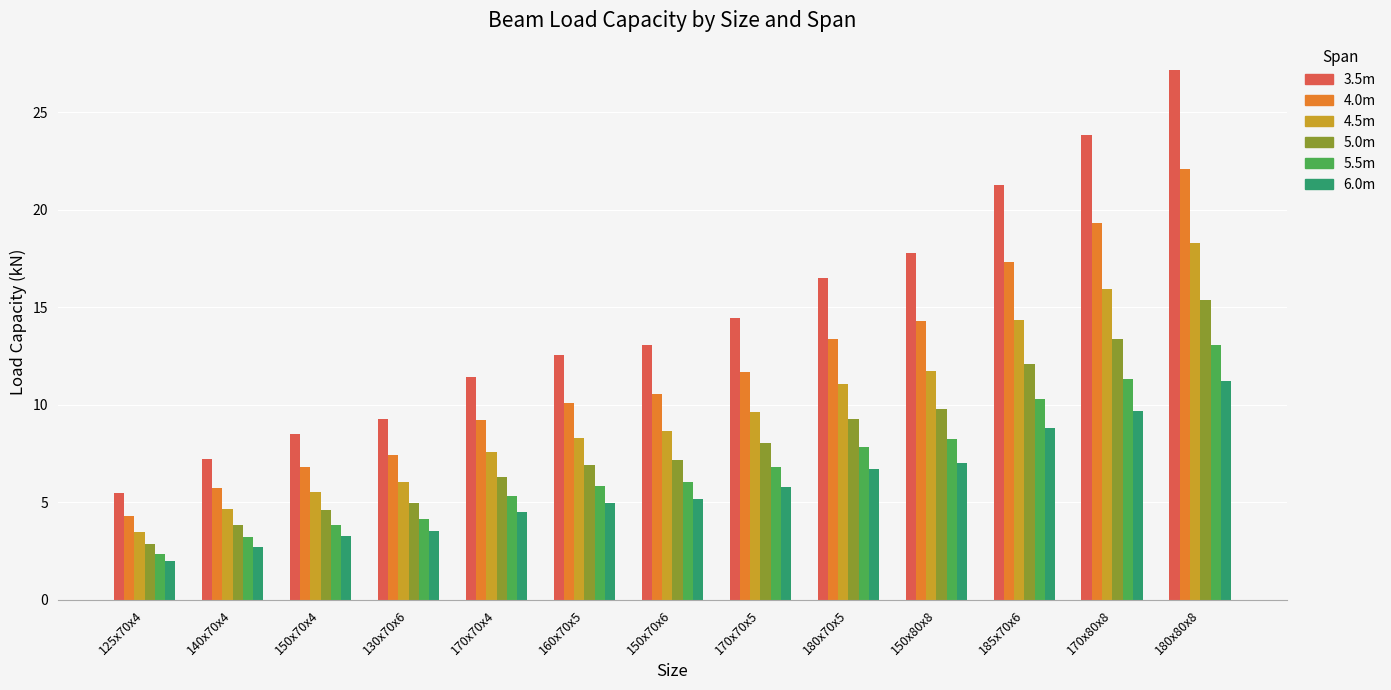

Which series has the largest total across all categories?

3.5m